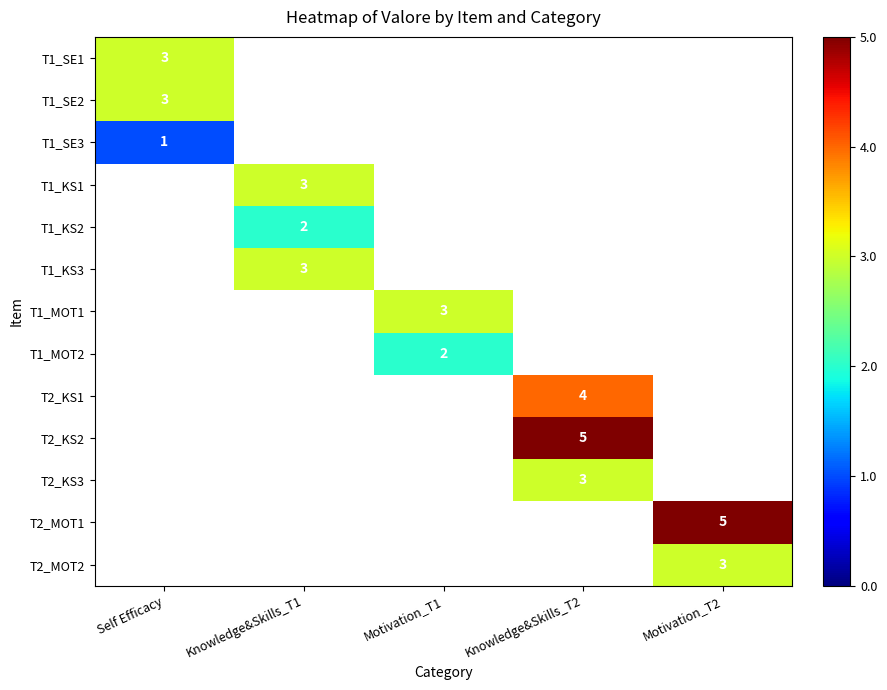

The T2_KS1 series shows 4 at Knowledge&Skills_T2. True or false?

True